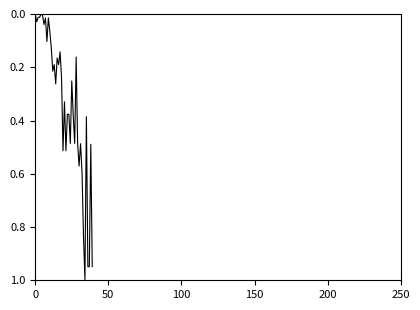

What is the maximum value shown in the chart?

1.0